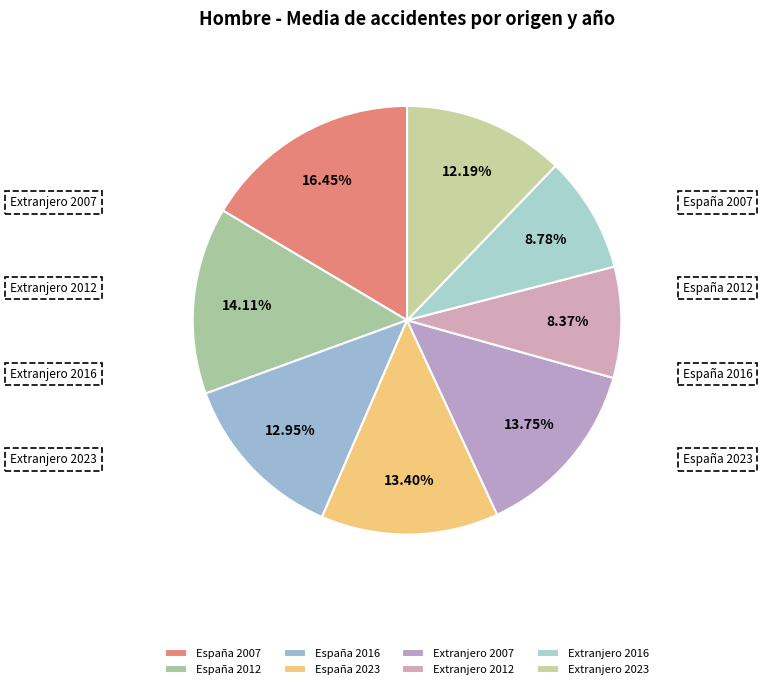

Is Extranjero 2007 the majority of the pie?

No